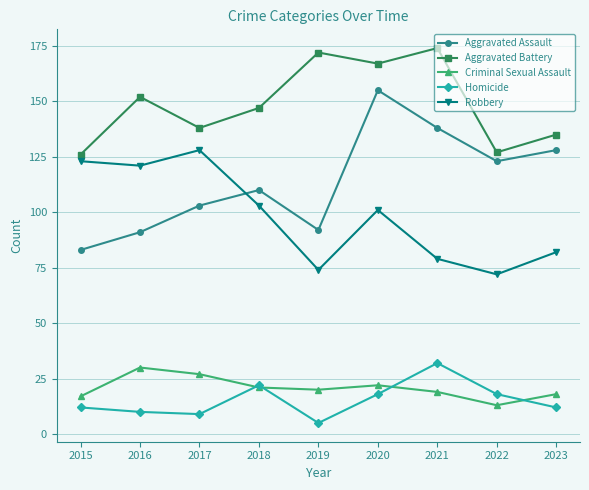

What is the greatest value displayed?

174